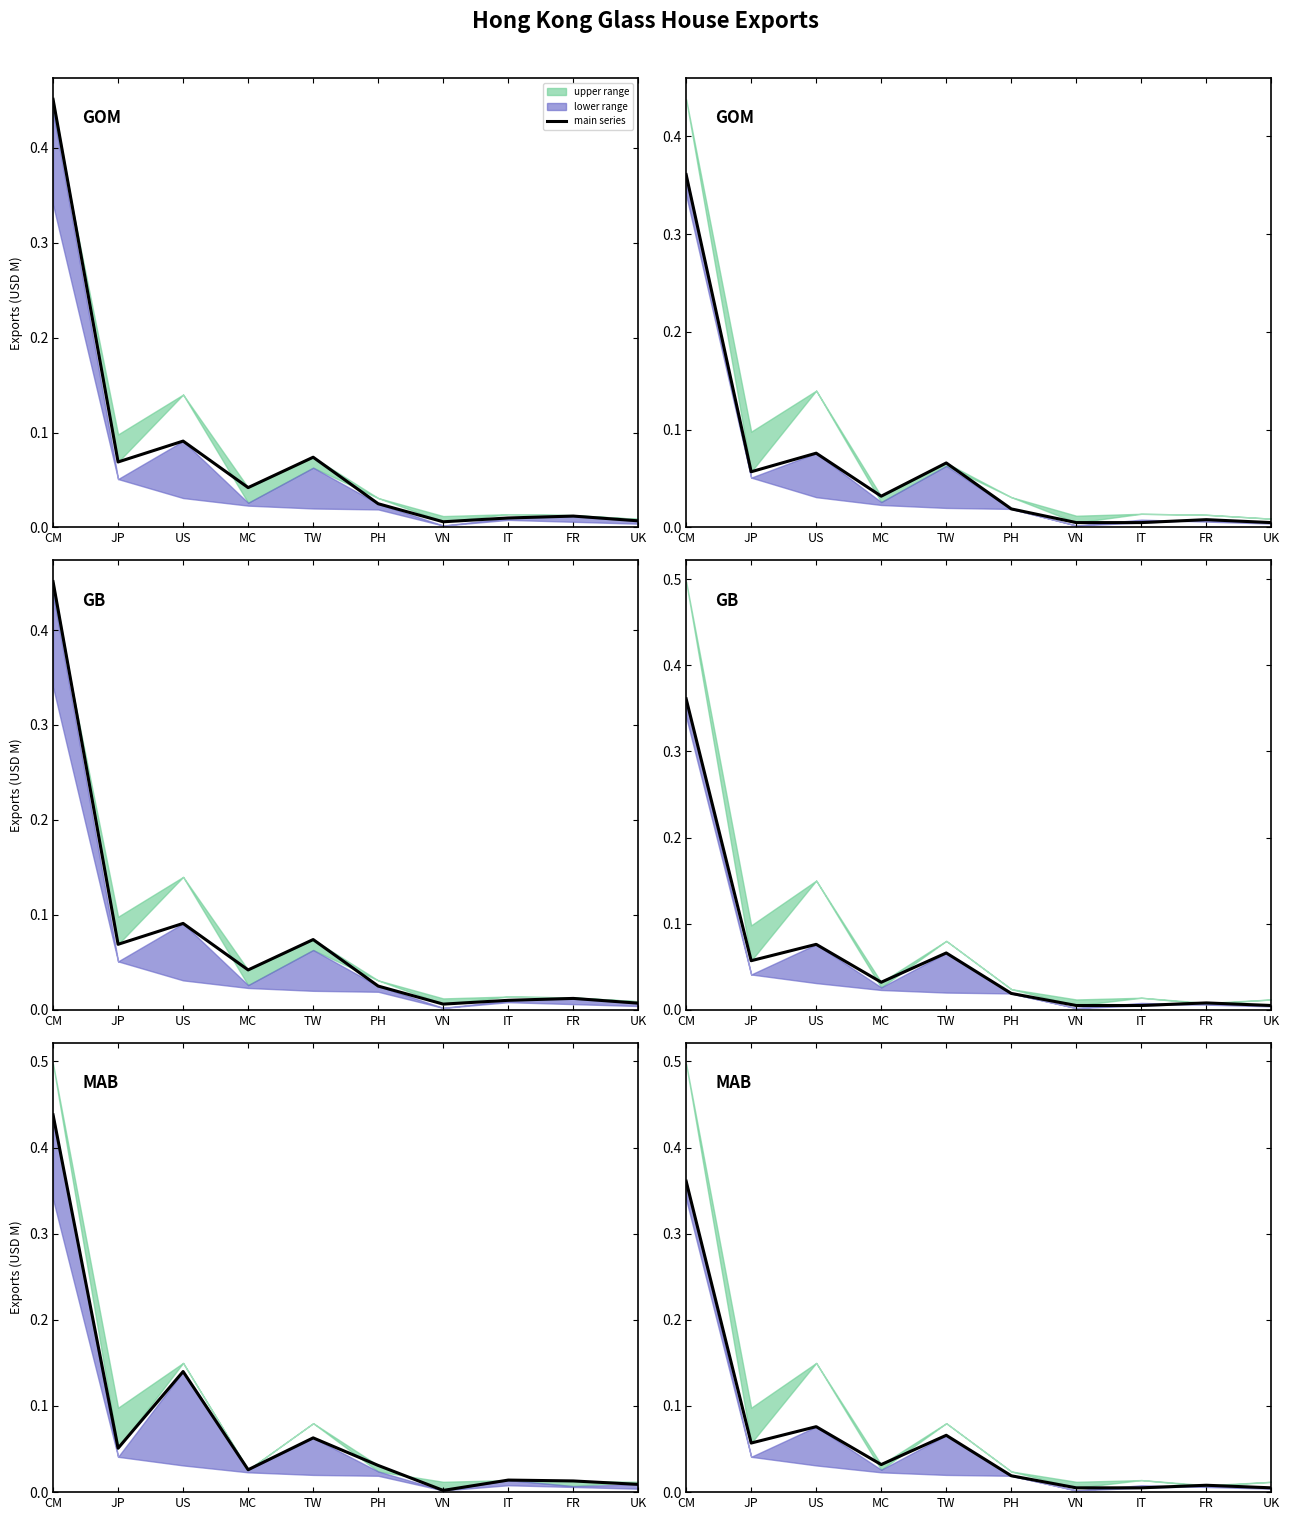

At which label is the value closest to 0?

VN